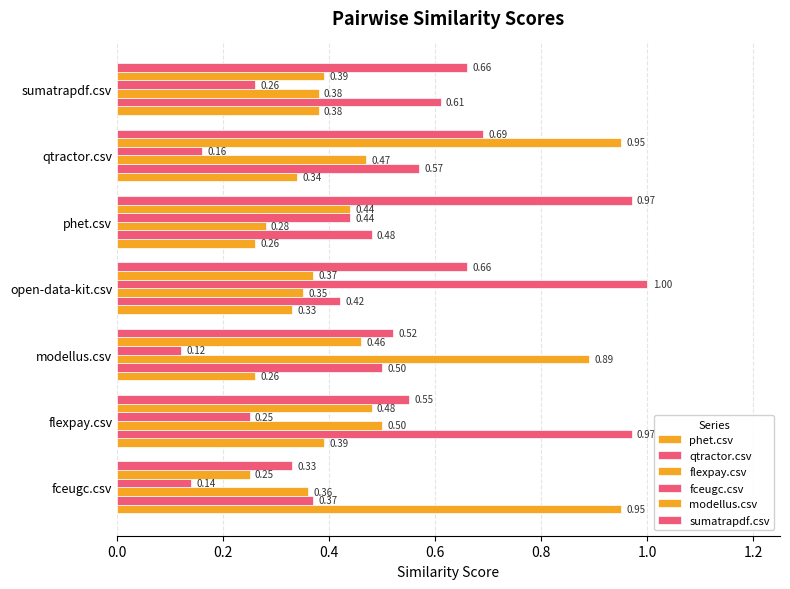

How many series are shown in this chart?

6